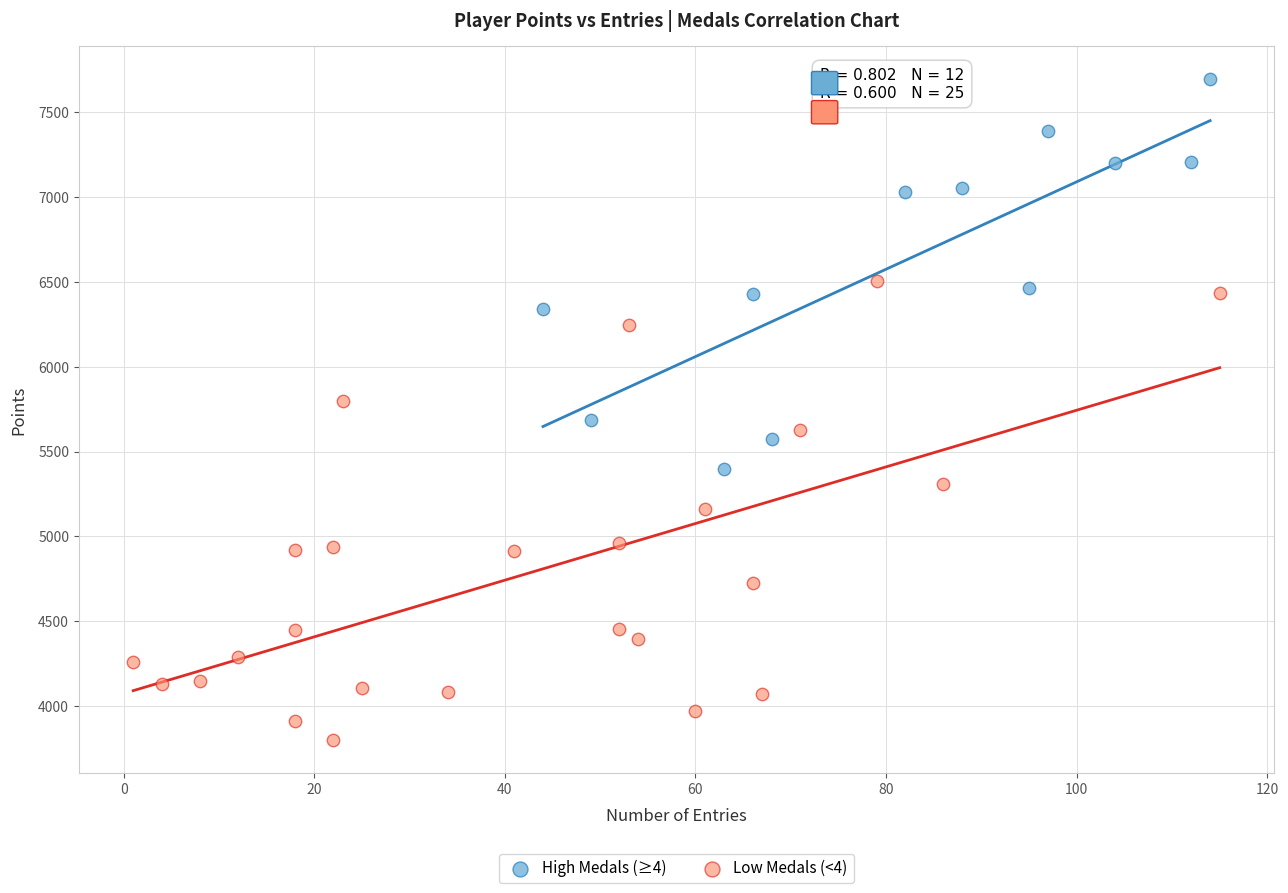

What are all the series names shown in the legend?

High Medals (≥4), Low Medals (<4)